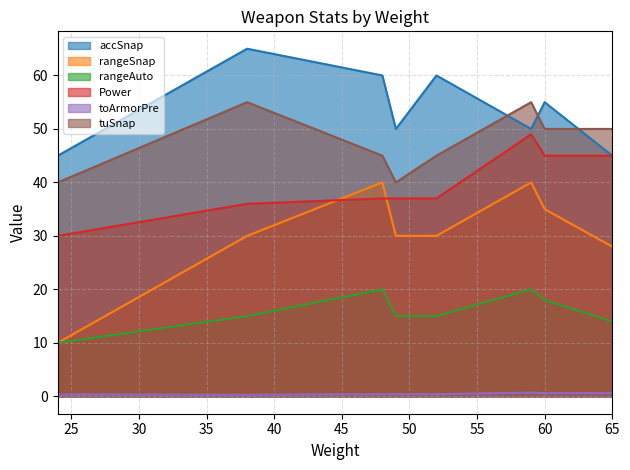

How many lines are shown in the chart?

6